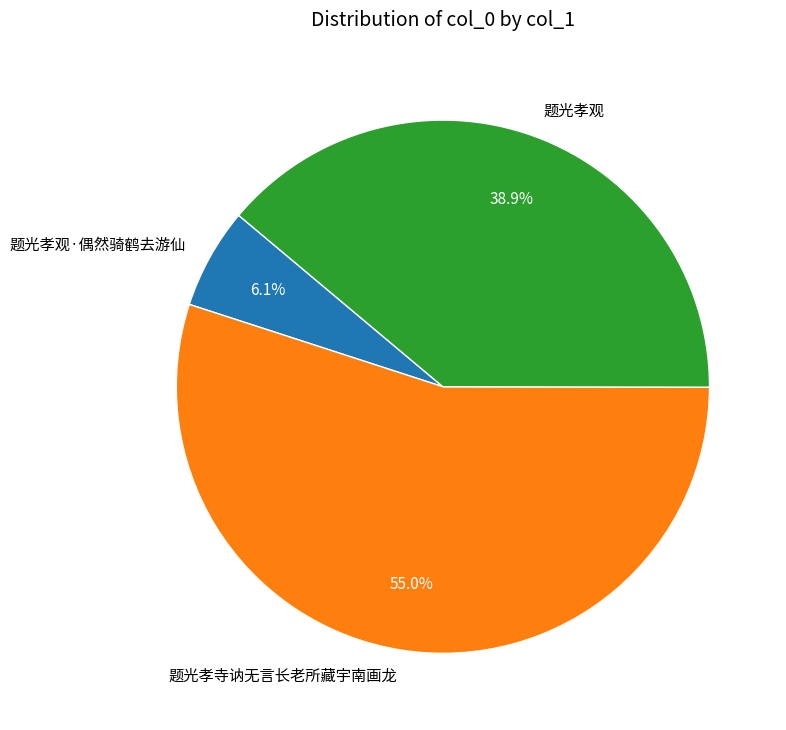

To the nearest percent, what is the difference between the largest and smallest slice percentages?

49%